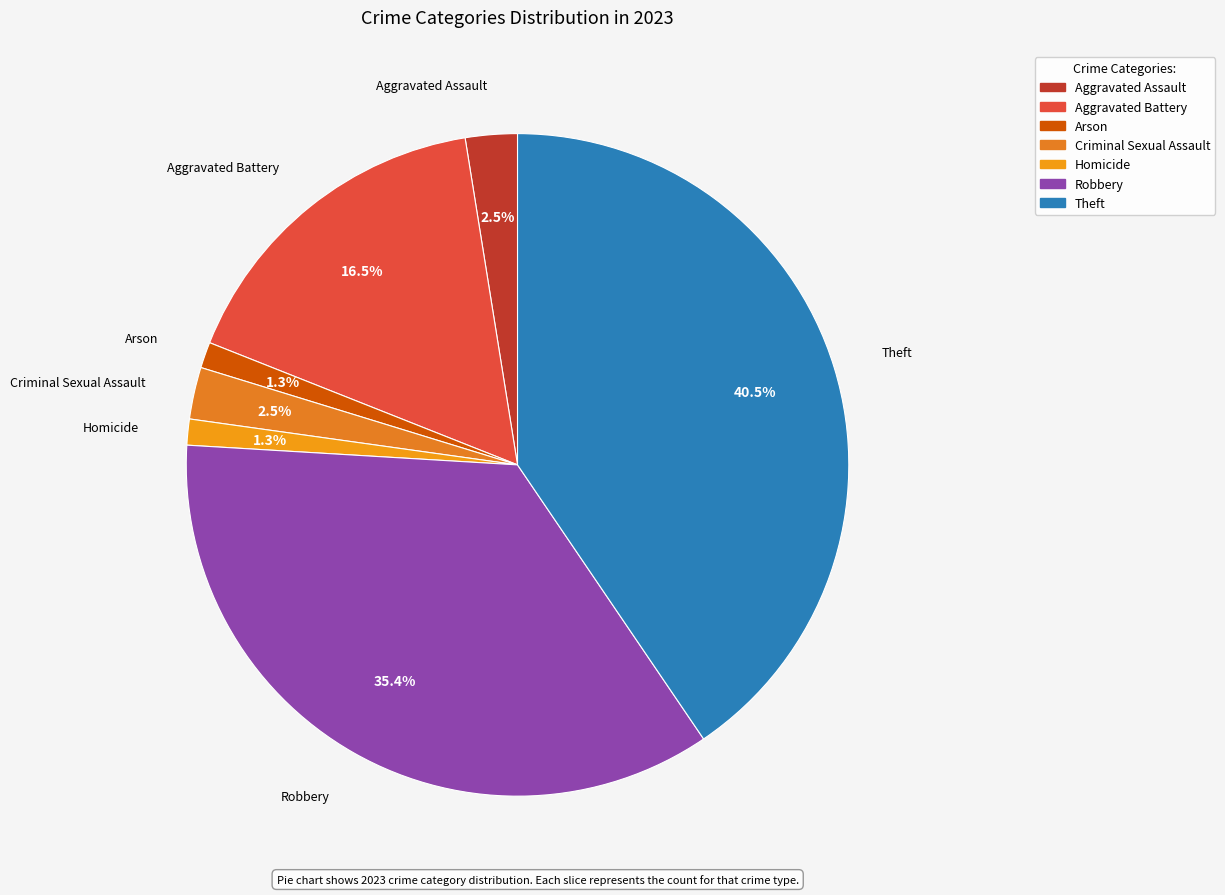

To the nearest percent, what is the difference between the largest and smallest slice percentages?

39%